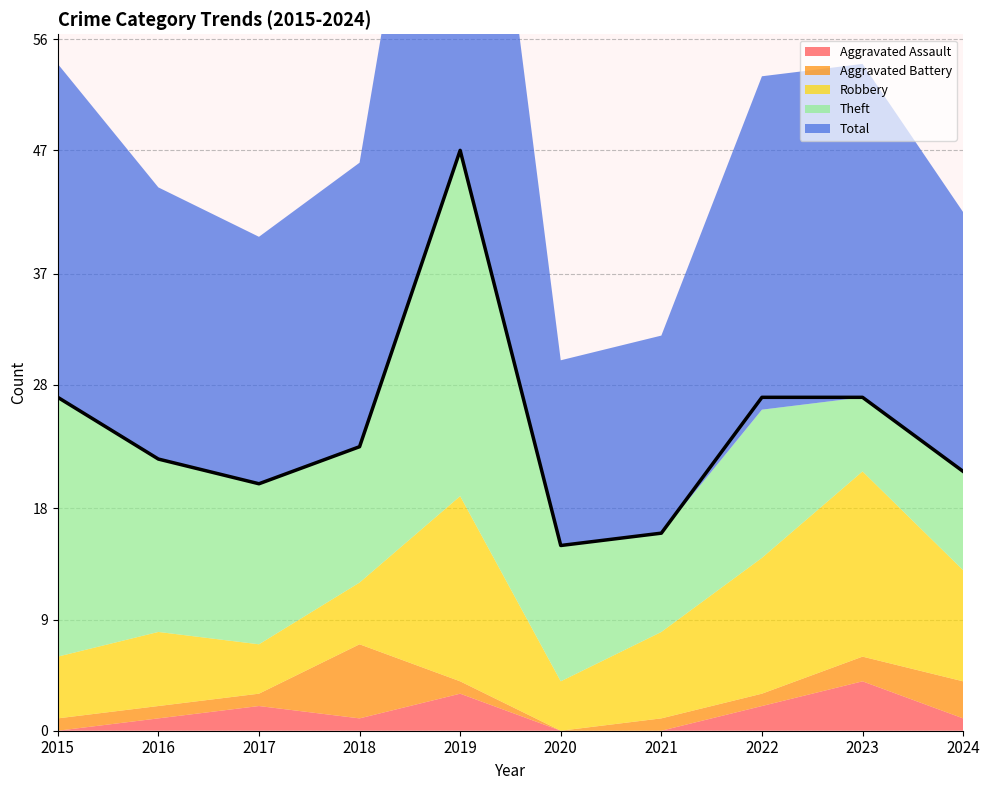

Which series has the largest total across all categories?

Total